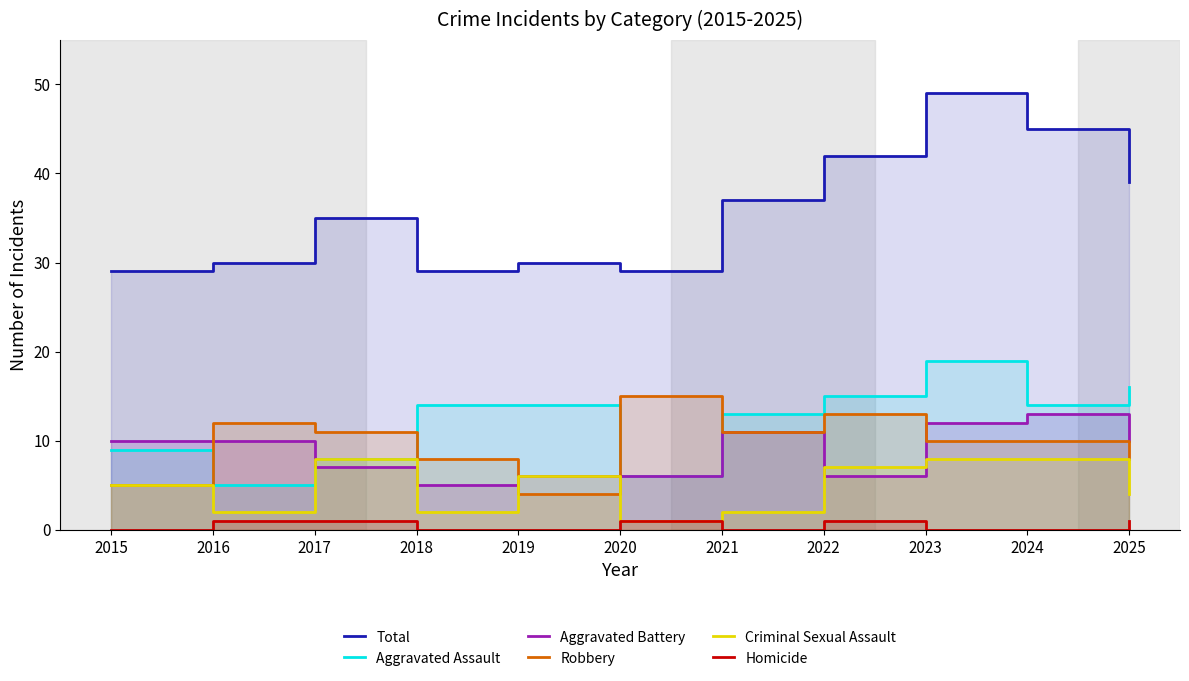

What is the lowest value of the Robbery series?

4